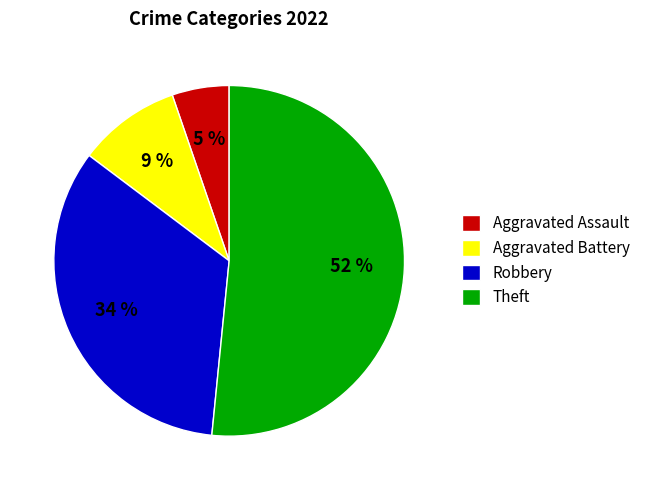

Is the sum of Aggravated Assault and Robbery greater than half?

No